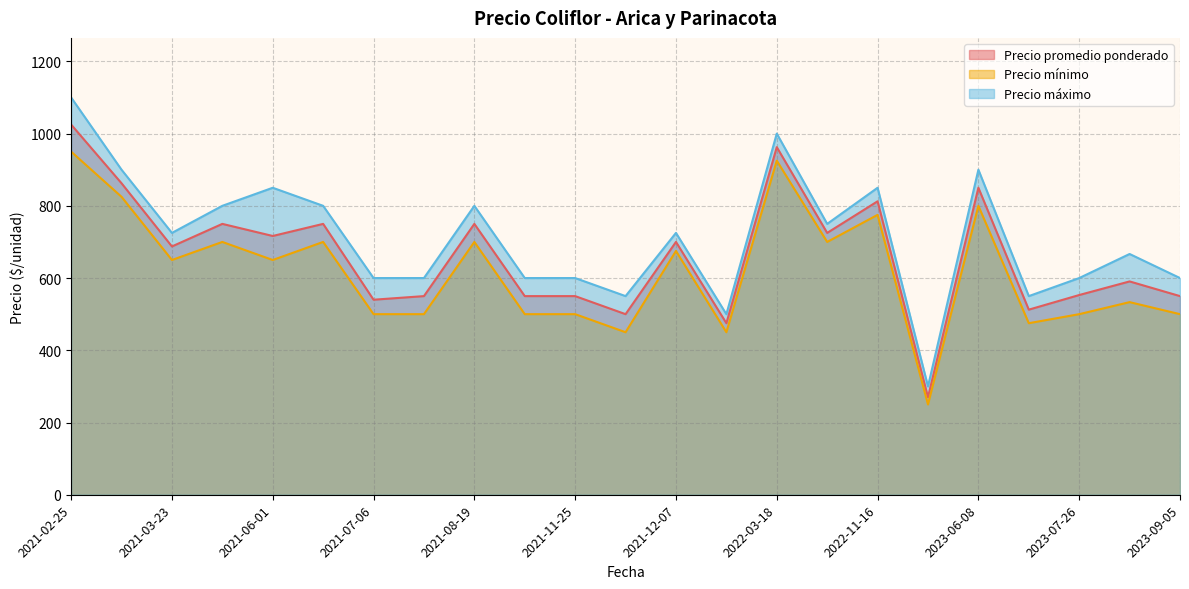

Which series has the widest spread of values?

Precio máximo